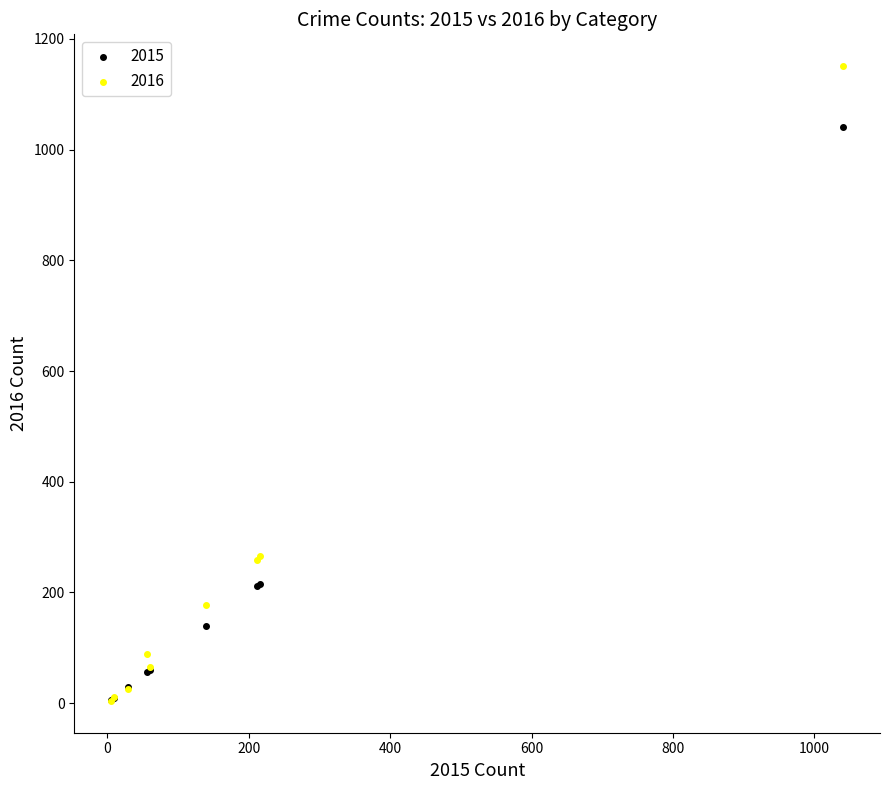

What are all the series names shown in the legend?

2015, 2016